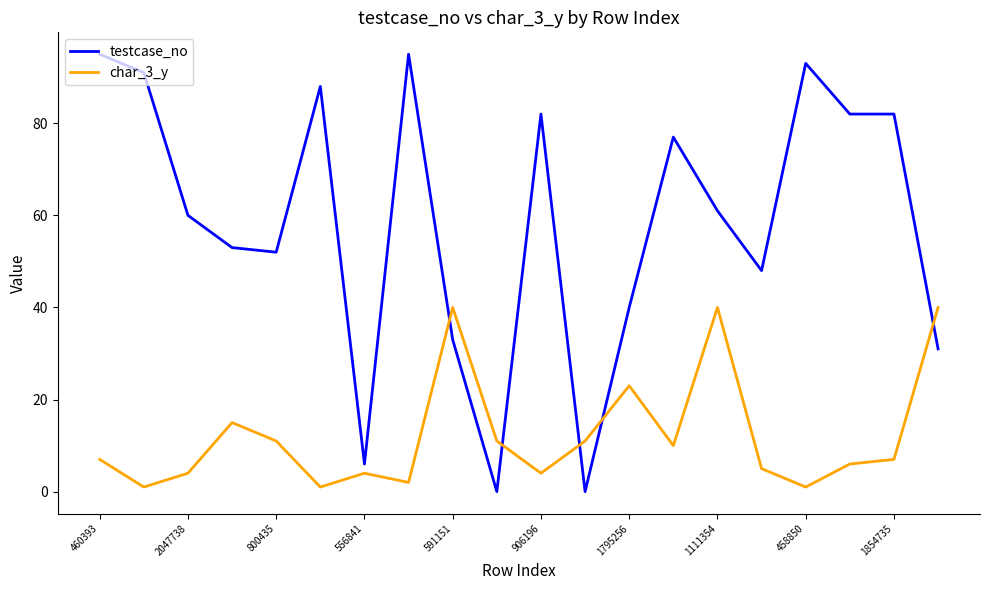

Which series has the largest total across all categories?

testcase_no